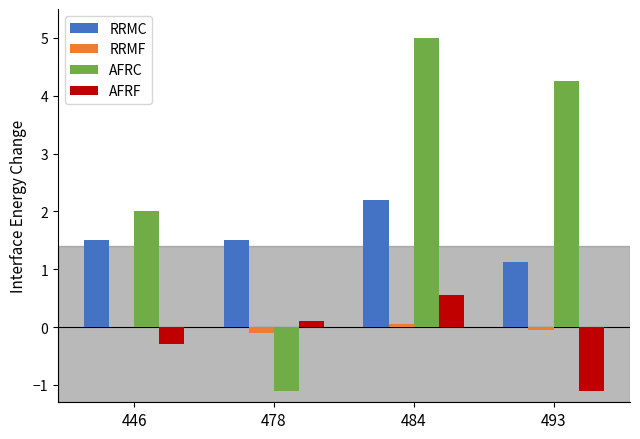

Is the value of RRMF at 484 greater than the value of AFRF at 493?

Yes